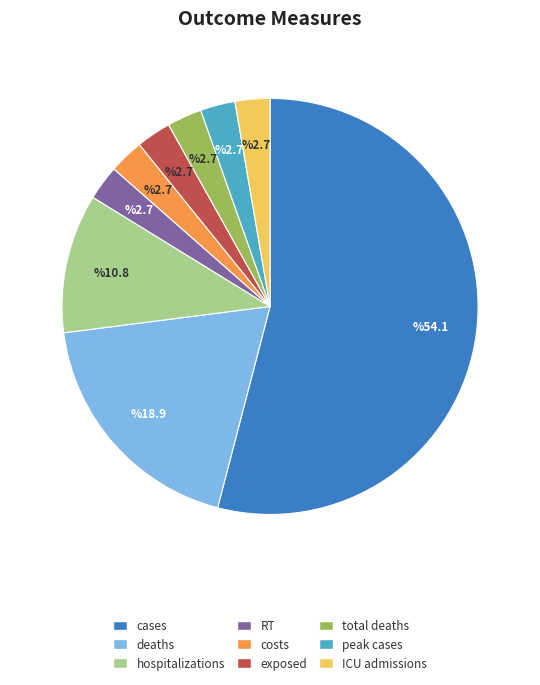

The ICU admissions slice represents 3% of the pie. True or false?

True